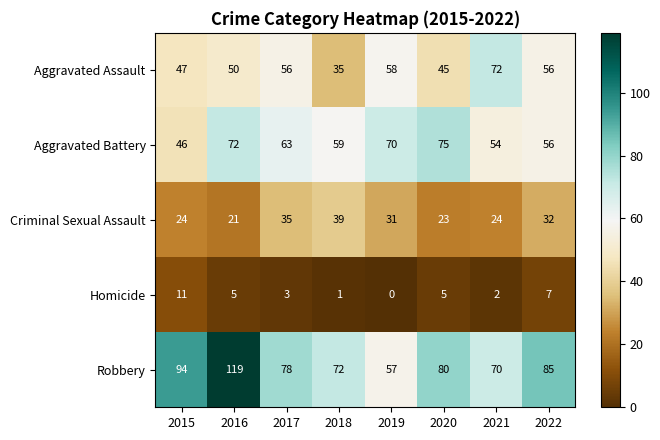

Which series changed the most between 2016 and 2022?

Robbery